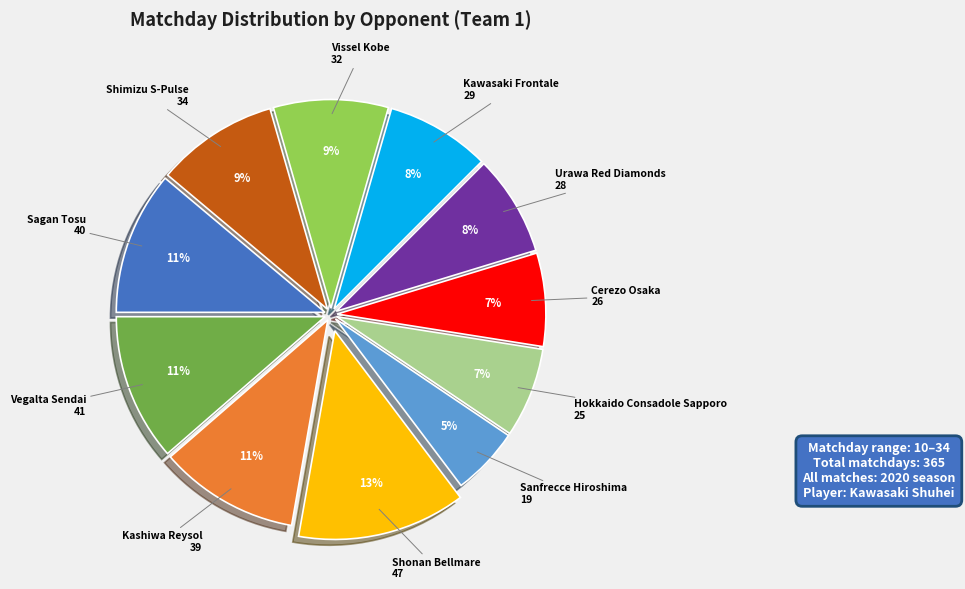

How many slices are in this pie chart?

11